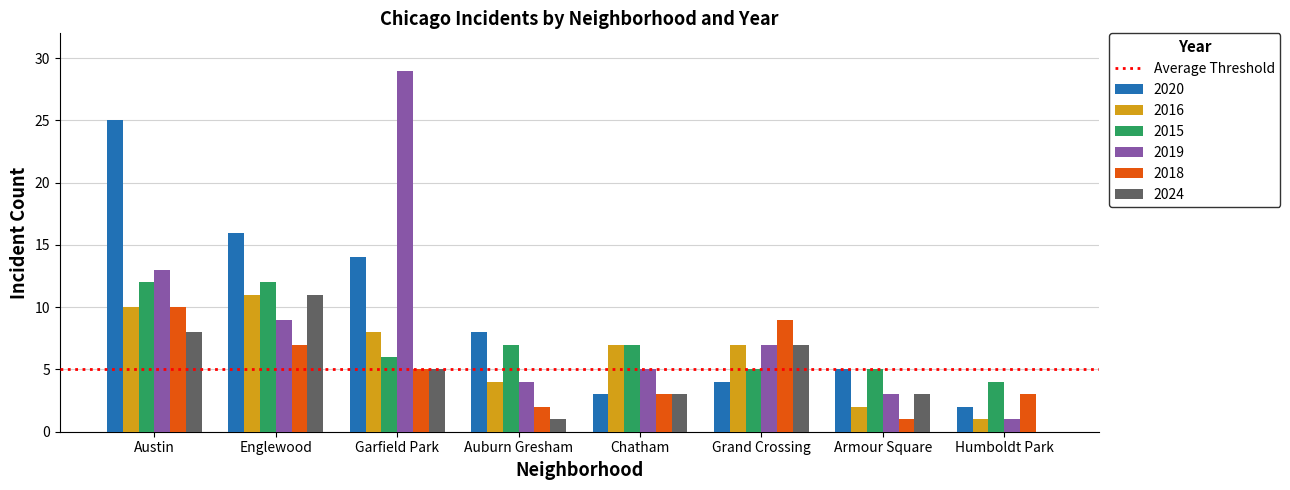

Reading left to right, what are all the values shown in this chart?

2020: 25	16	14	8	3	4	5	2
2016: 10	11	8	4	7	7	2	1
2015: 12	12	6	7	7	5	5	4
2019: 13	9	29	4	5	7	3	1
2018: 10	7	5	2	3	9	1	3
2024: 8	11	5	1	3	7	3	0